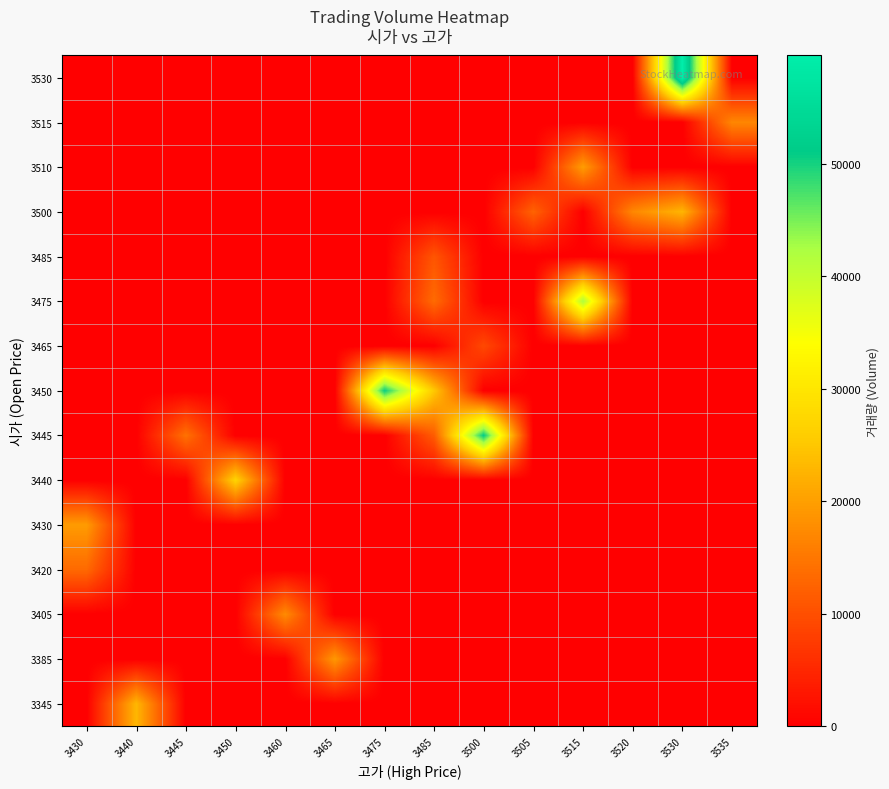

Reading left to right, transcribe all the data shown in this chart.

row_0: 3430=0	3440=22951	3445=0	3450=0	3460=0	3465=0	3475=0	3485=0	3500=0	3505=0	3515=0	3520=0	3530=0	3535=0
row_1: 3430=0	3440=0	3445=0	3450=0	3460=0	3465=19101	3475=0	3485=0	3500=0	3505=0	3515=0	3520=0	3530=0	3535=0
row_2: 3430=0	3440=0	3445=0	3450=0	3460=17488	3465=0	3475=0	3485=0	3500=0	3505=0	3515=0	3520=0	3530=0	3535=0
row_3: 3430=13294	3440=0	3445=0	3450=0	3460=0	3465=0	3475=0	3485=0	3500=0	3505=0	3515=0	3520=0	3530=0	3535=0
row_4: 3430=19520	3440=0	3445=0	3450=0	3460=0	3465=0	3475=0	3485=0	3500=0	3505=0	3515=0	3520=0	3530=0	3535=0
row_5: 3430=0	3440=0	3445=0	3450=26872	3460=0	3465=0	3475=0	3485=0	3500=0	3505=0	3515=0	3520=0	3530=0	3535=0
row_6: 3430=0	3440=0	3445=14268	3450=0	3460=0	3465=0	3475=0	3485=11591	3500=51062	3505=0	3515=0	3520=0	3530=0	3535=0
row_7: 3430=0	3440=0	3445=0	3450=0	3460=0	3465=0	3475=50660	3485=25155	3500=0	3505=0	3515=0	3520=0	3530=0	3535=0
row_8: 3430=0	3440=0	3445=0	3450=0	3460=0	3465=0	3475=0	3485=0	3500=9188	3505=0	3515=0	3520=0	3530=0	3535=0
row_9: 3430=0	3440=0	3445=0	3450=0	3460=0	3465=0	3475=0	3485=13513	3500=0	3505=0	3515=41969	3520=0	3530=0	3535=0
row_10: 3430=0	3440=0	3445=0	3450=0	3460=0	3465=0	3475=0	3485=10741	3500=0	3505=0	3515=0	3520=0	3530=0	3535=0
row_11: 3430=0	3440=0	3445=0	3450=0	3460=0	3465=0	3475=0	3485=0	3500=0	3505=12462	3515=0	3520=16994	3530=22788	3535=0
row_12: 3430=0	3440=0	3445=0	3450=0	3460=0	3465=0	3475=0	3485=0	3500=0	3505=0	3515=19771	3520=0	3530=0	3535=0
row_13: 3430=0	3440=0	3445=0	3450=0	3460=0	3465=0	3475=0	3485=0	3500=0	3505=0	3515=0	3520=0	3530=0	3535=16968
row_14: 3430=0	3440=0	3445=0	3450=0	3460=0	3465=0	3475=0	3485=0	3500=0	3505=0	3515=0	3520=0	3530=59631	3535=0